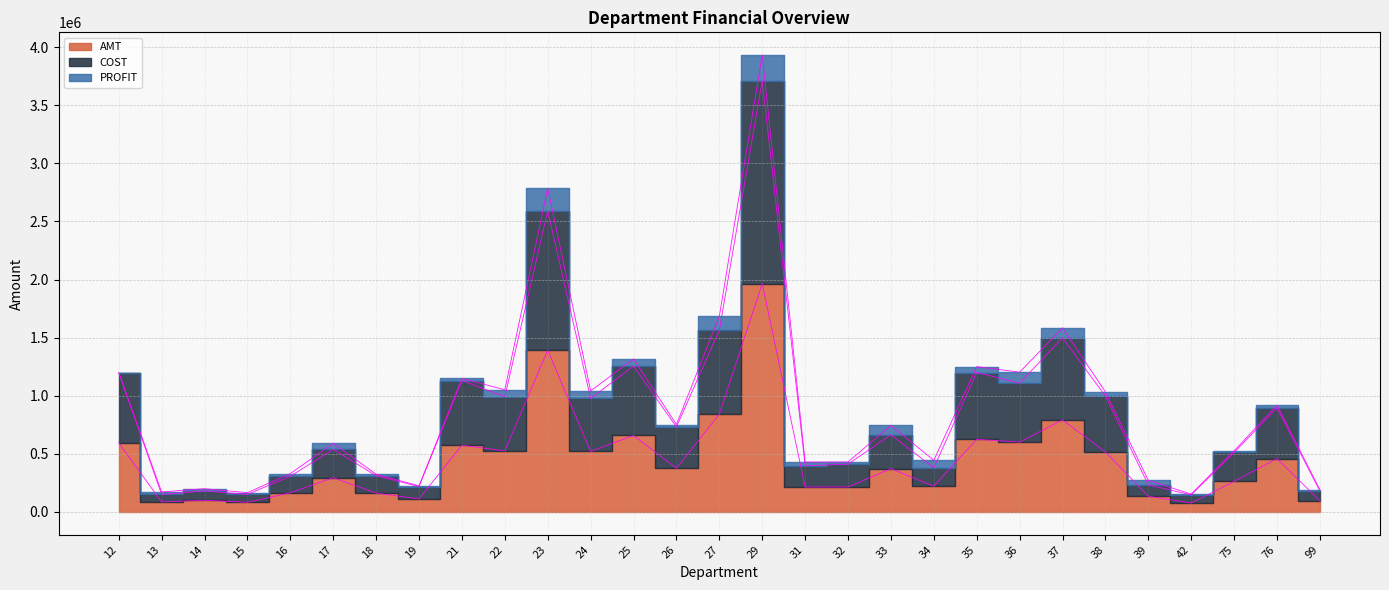

True or false: AMT and COST cross at least once.

False